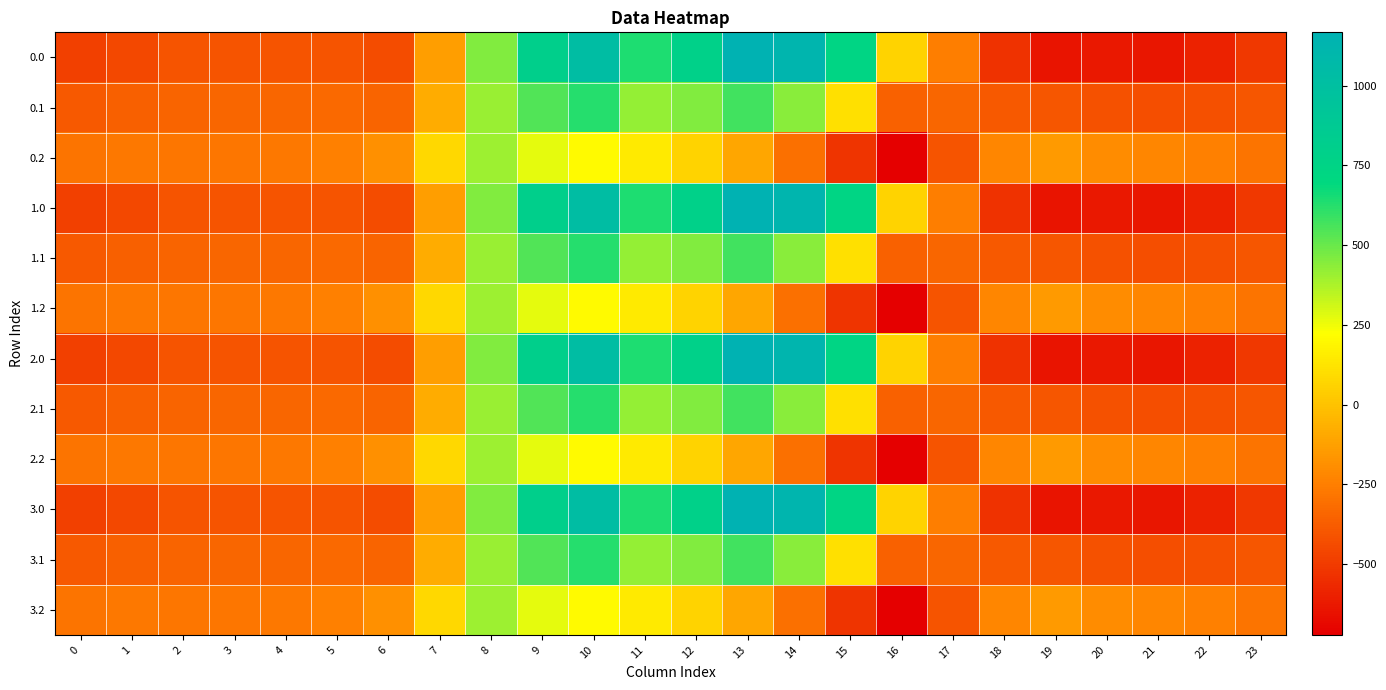

Which category has the highest value across all series?

13